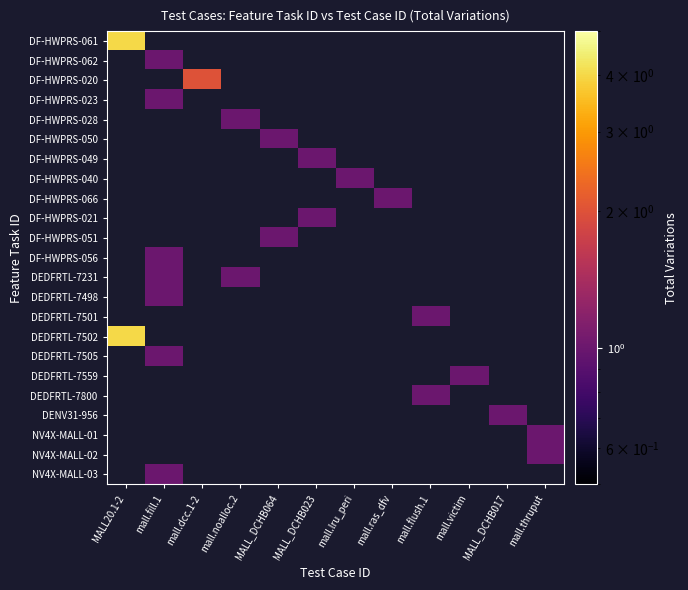

Which series has the widest spread of values?

DF-HWPRS-061